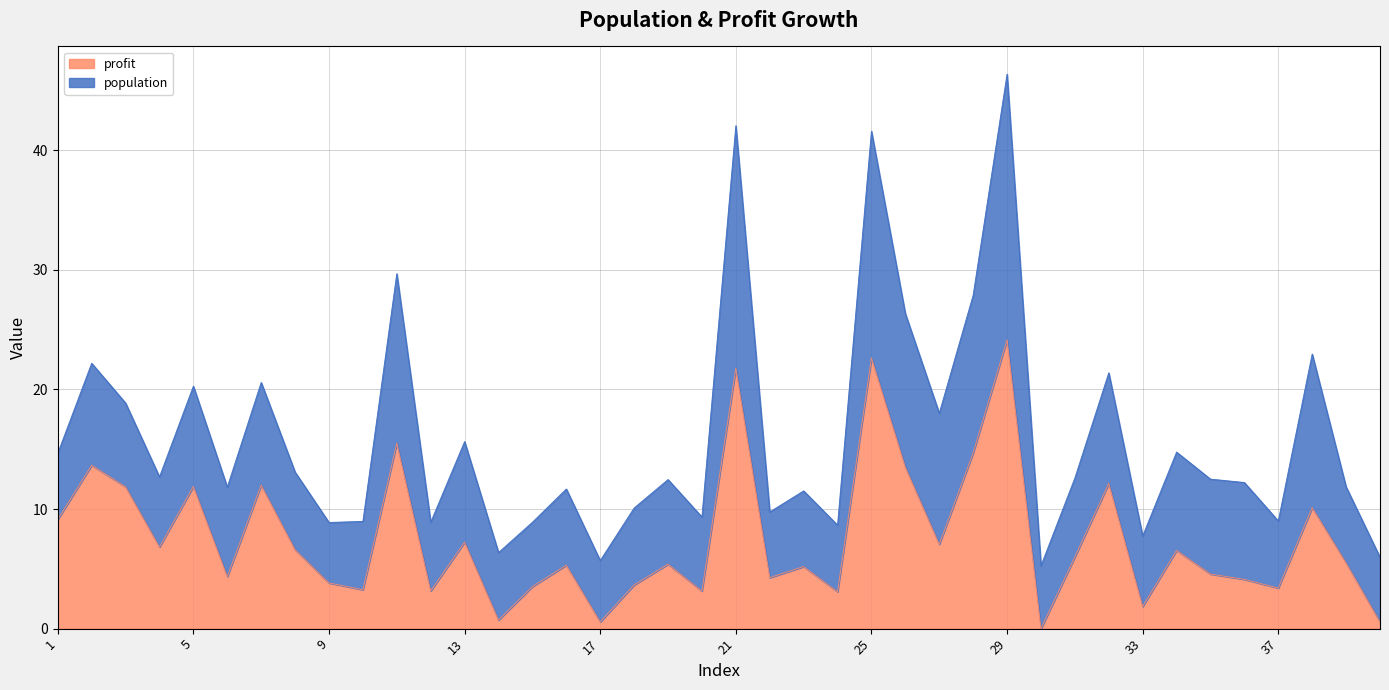

True or false: the data has more than 1 interior local peaks.

True